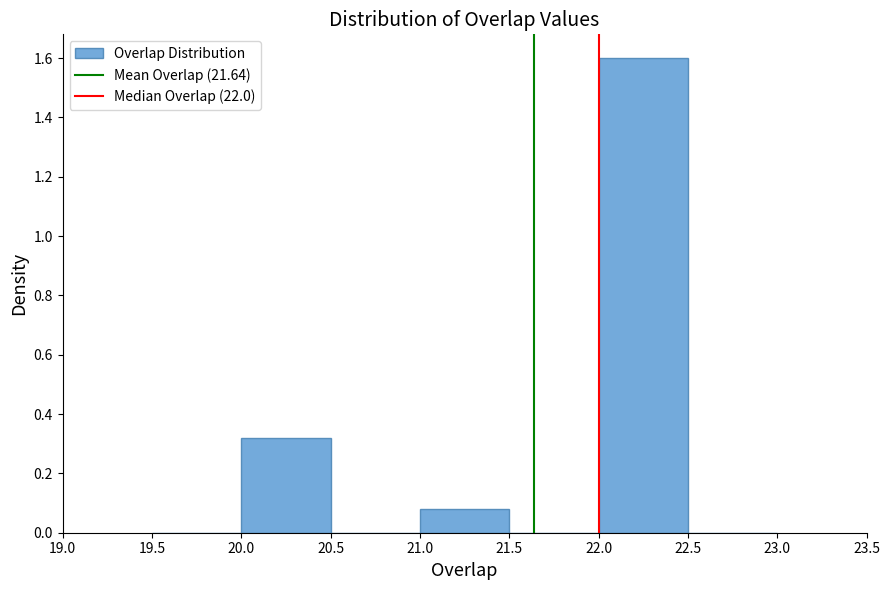

Which range on the x-axis has the tallest bar?

22.0 to 22.5